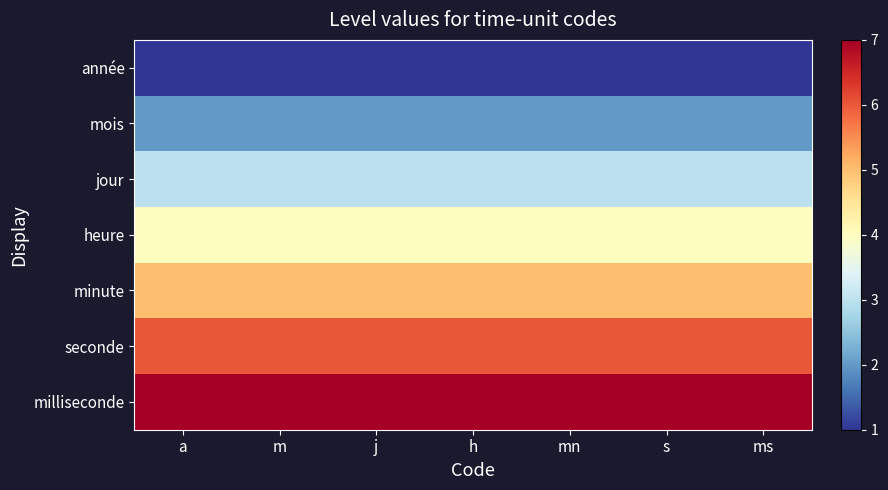

At which category is the sum across all series the highest?

a